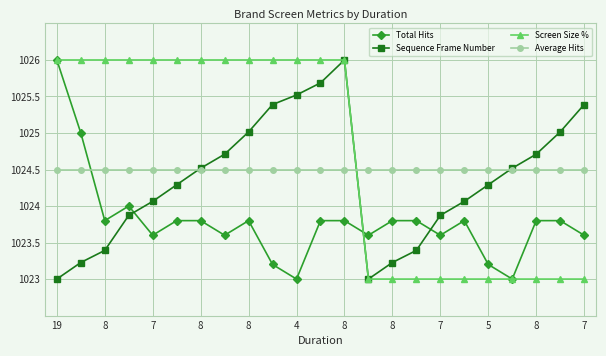

Which series has the largest total across all categories?

Screen Size %